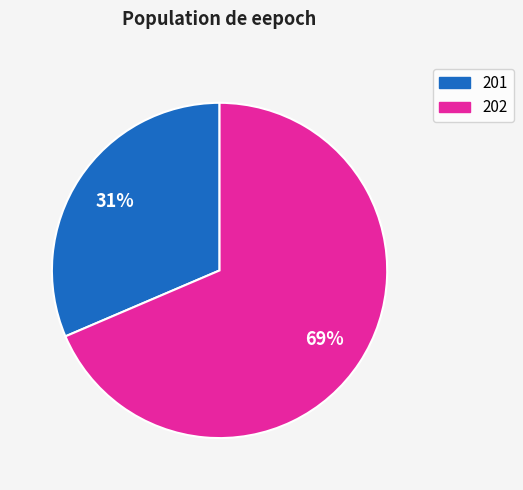

Is there any slice that represents more than half of the pie?

Yes